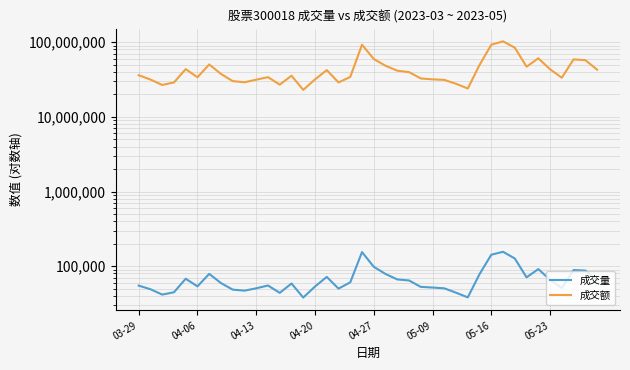

Reading left to right, list all the values displayed in this chart.

成交量: 54995	49205	41715	44827	68028	53751	79009	59492	48617	47090	50627	55242	43999	58705	38065	53465	71940	50153	60852	154595	98307	78792	66554	64499	52910	51842	50611	44238	38272	78312	142590	156012	126946	70975	91508	65854	51043	88901	87495	65593
成交额: 36045622	31583932	26714068	28857930	43523148	33840614	50296529	37521718	30055052	29020697	31421646	33982804	26972165	35548583	22929550	31712837	42228559	28860704	34170227	92341631	59453415	48267598	41478421	39665867	32651780	31745423	31237278	27677808	23944477	49489036	92363029	102489176	84284616	46883717	60727279	43300715	33424633	58743599	57430983	42822339